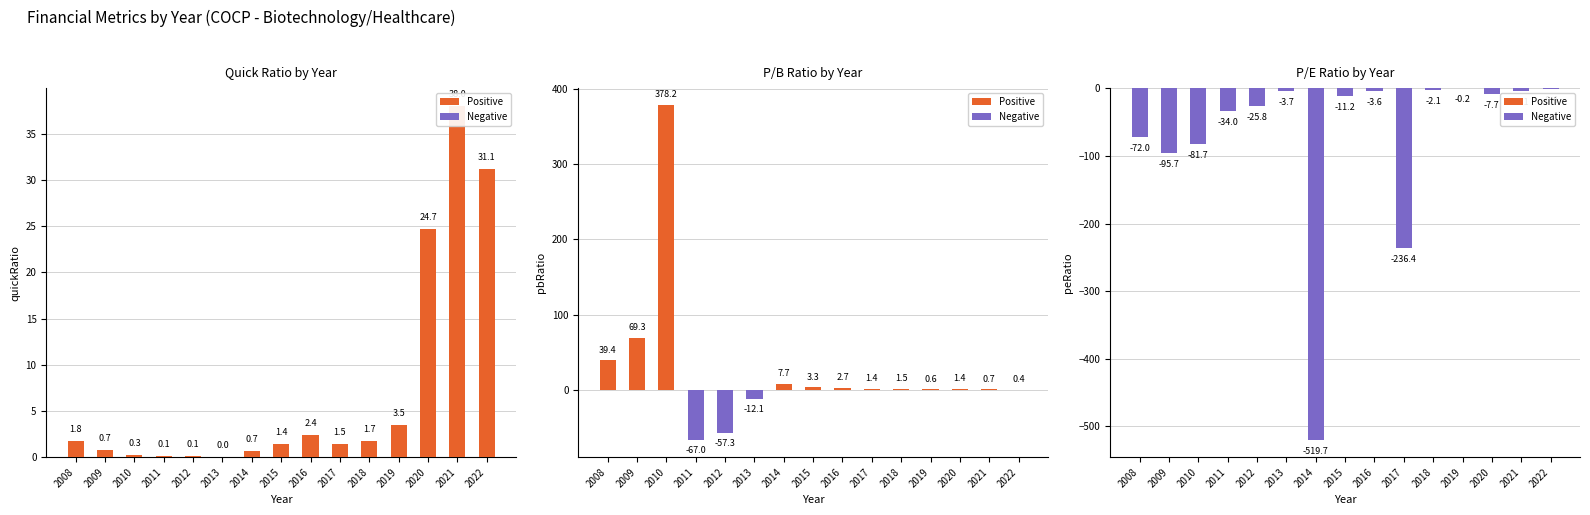

List the series in order of their peak value, lowest first.

peRatio, quickRatio, pbRatio